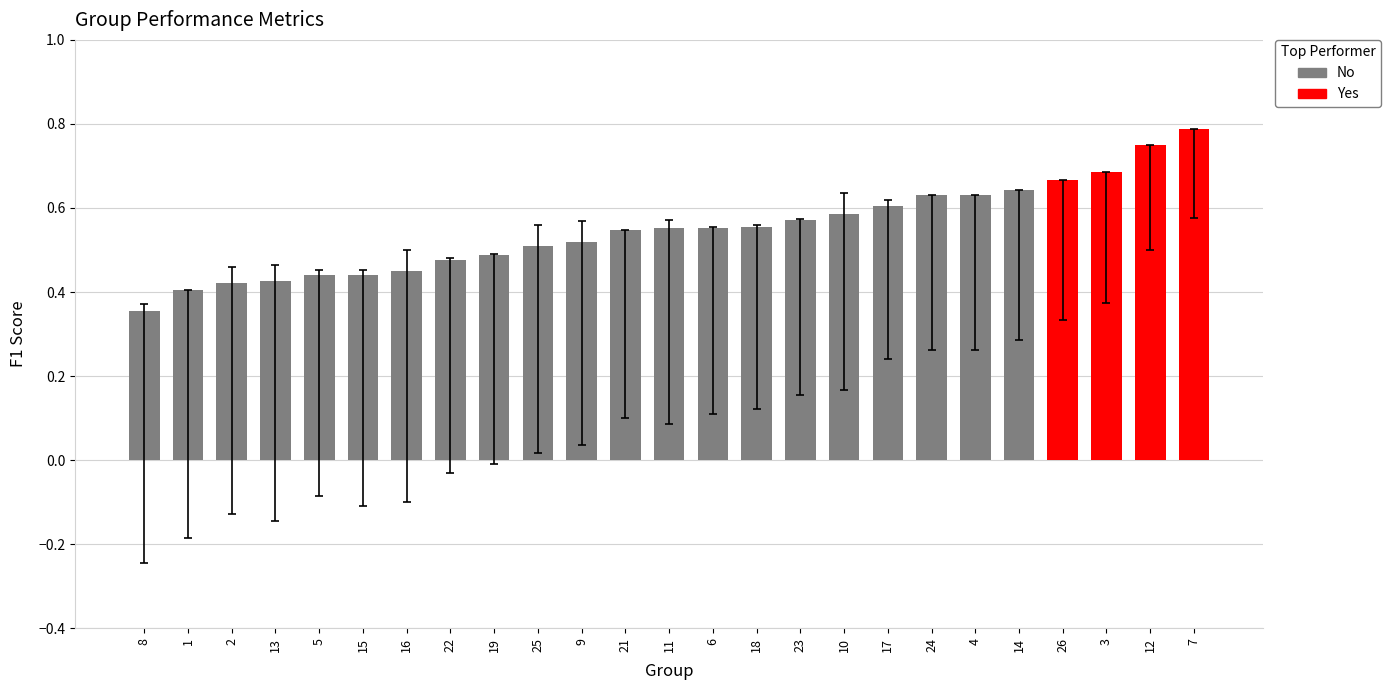

Between 24 and 19, which is larger?

24